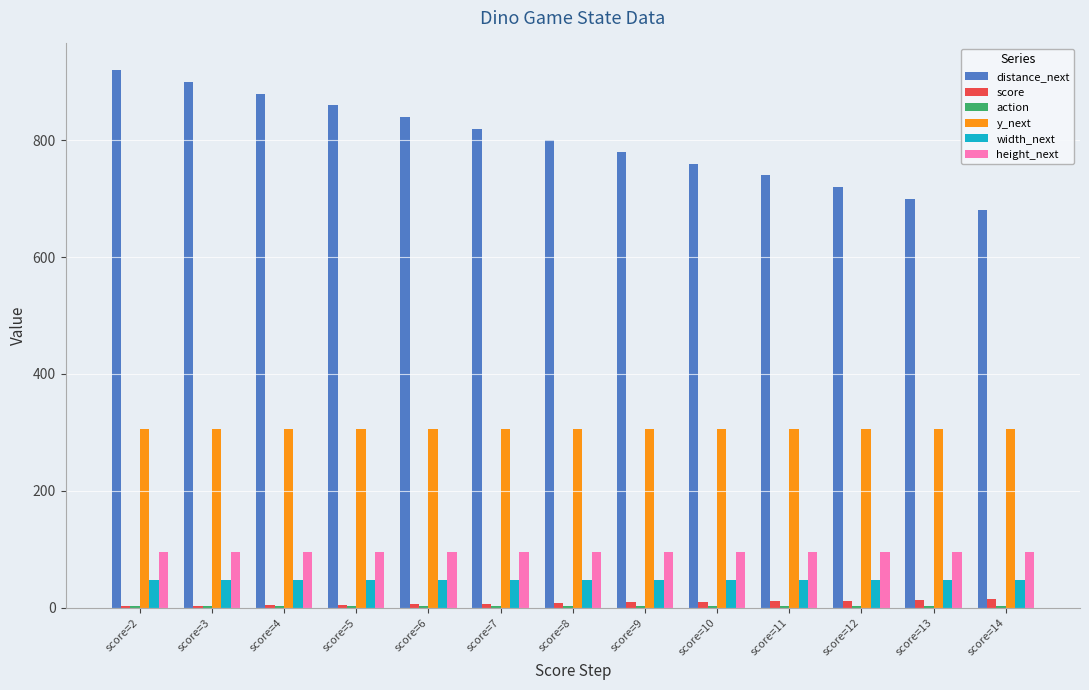

What value does the height_next series have at score=13?

95